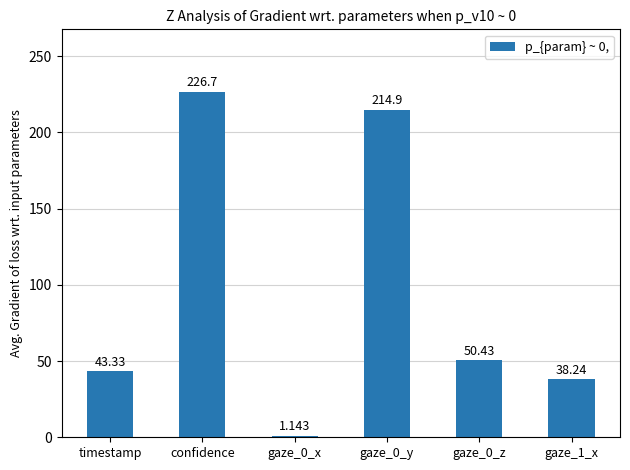

What is the average value?

95.8